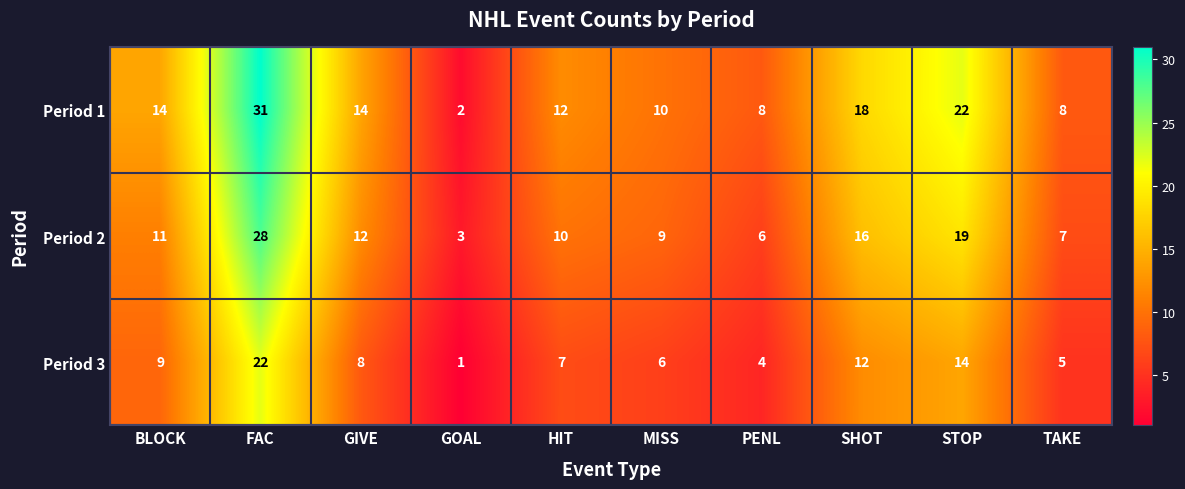

Which category has the lowest value in the Period 1 series?

GOAL